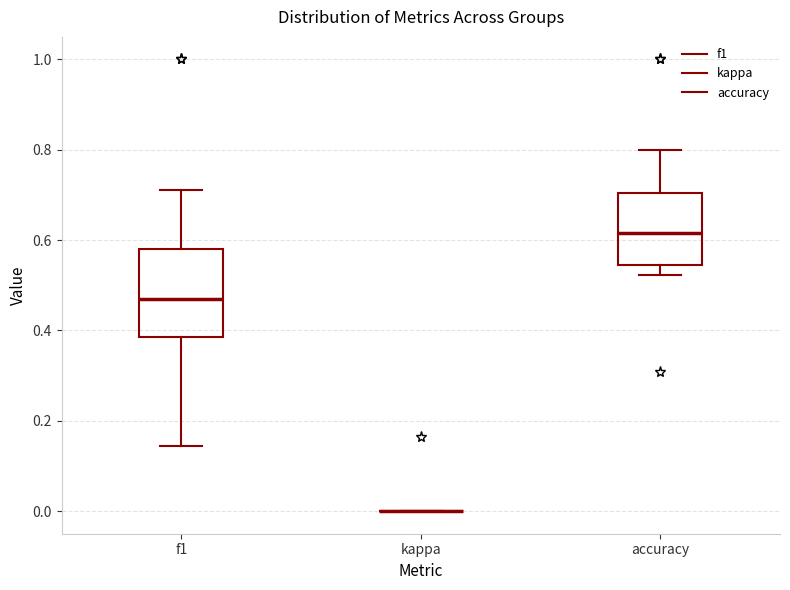

Reading left to right, read every box against the y-axis: the position of its median line, the range the box covers, and the ends of its whiskers. The values are not printed on the chart, so give them approximately, as read against the axis.

f1: median 0.46, box 0.38 to 0.58, whiskers 0.14 to 0.72
kappa: box collapsed to a line at 0.00, whiskers 0.00 to 0.00
accuracy: median 0.62, box 0.54 to 0.70, whiskers 0.52 to 0.80